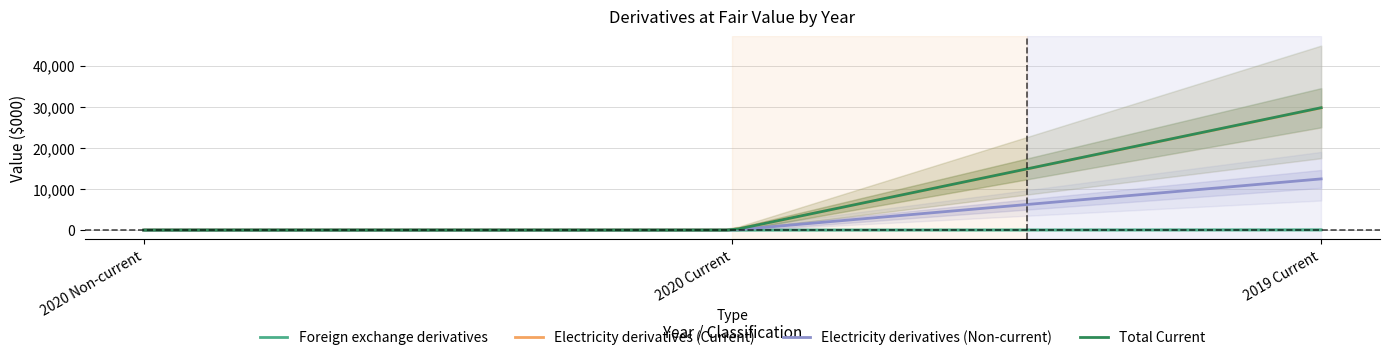

Is this an area chart (filled region under the line)?

No